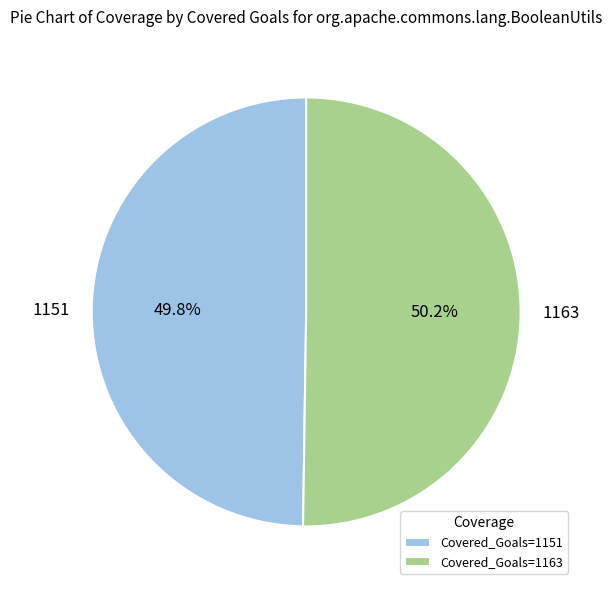

Is there a majority slice in this chart?

Yes